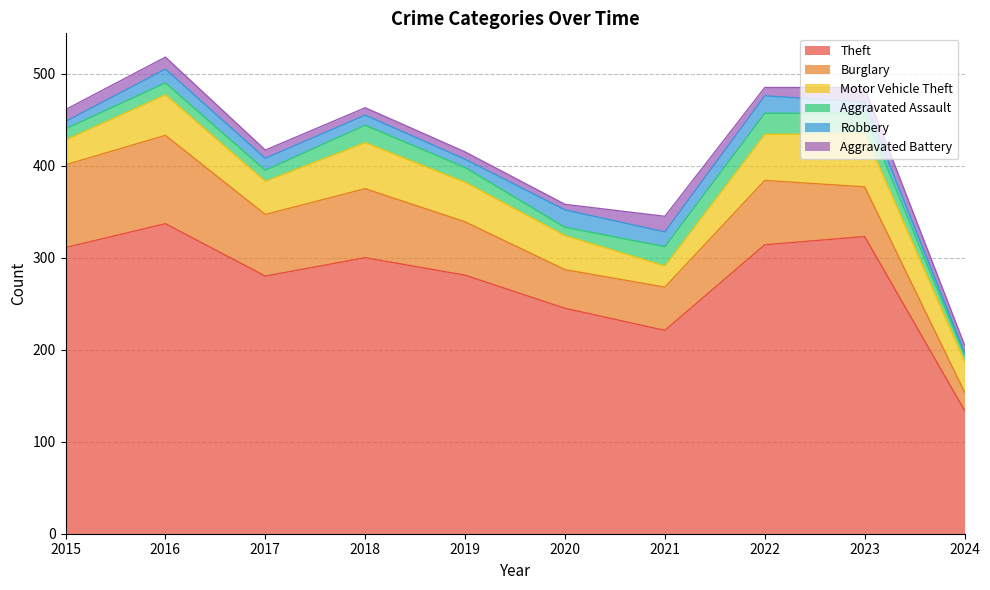

Rank the series by their maximum value, from lowest to highest.

Aggravated Battery, Robbery, Aggravated Assault, Motor Vehicle Theft, Burglary, Theft